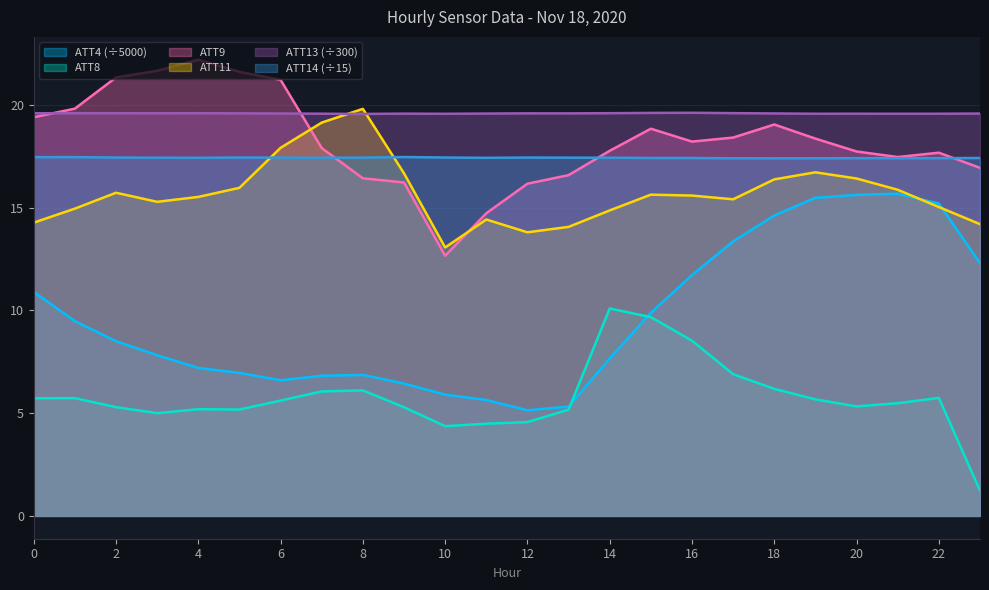

What value does the ATT14 series have at 5?

17.4